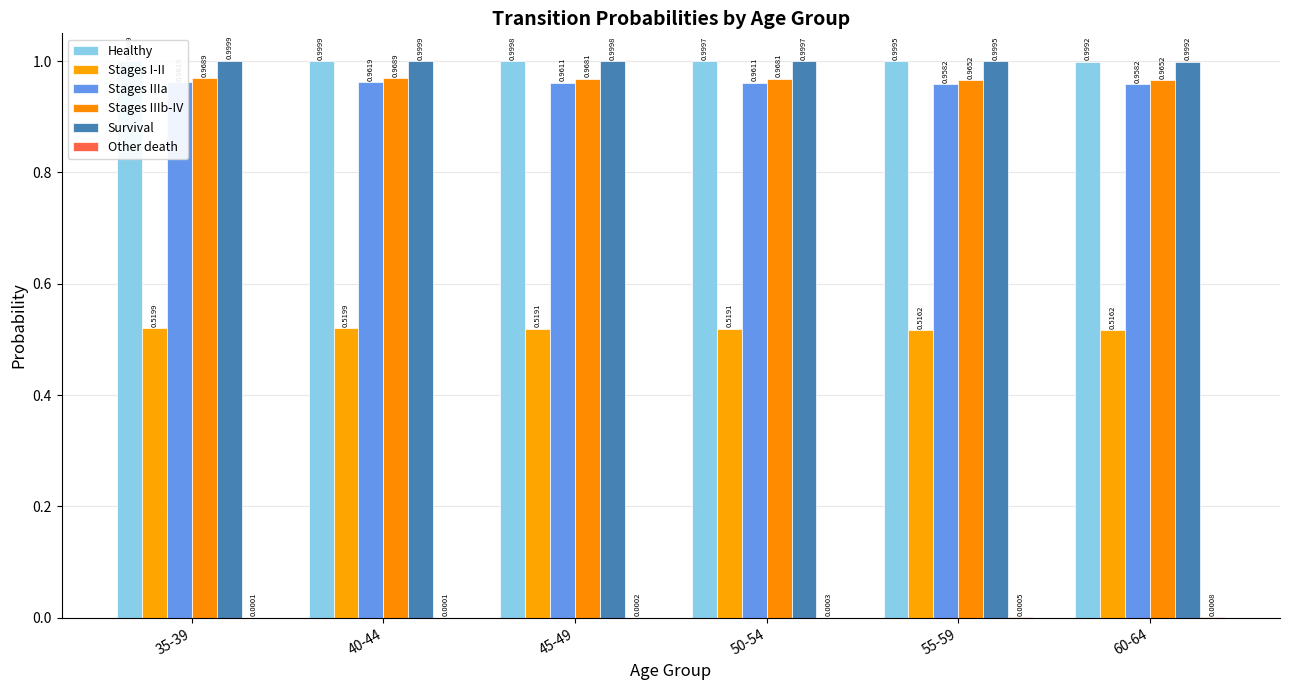

How many groups of bars are there?

6